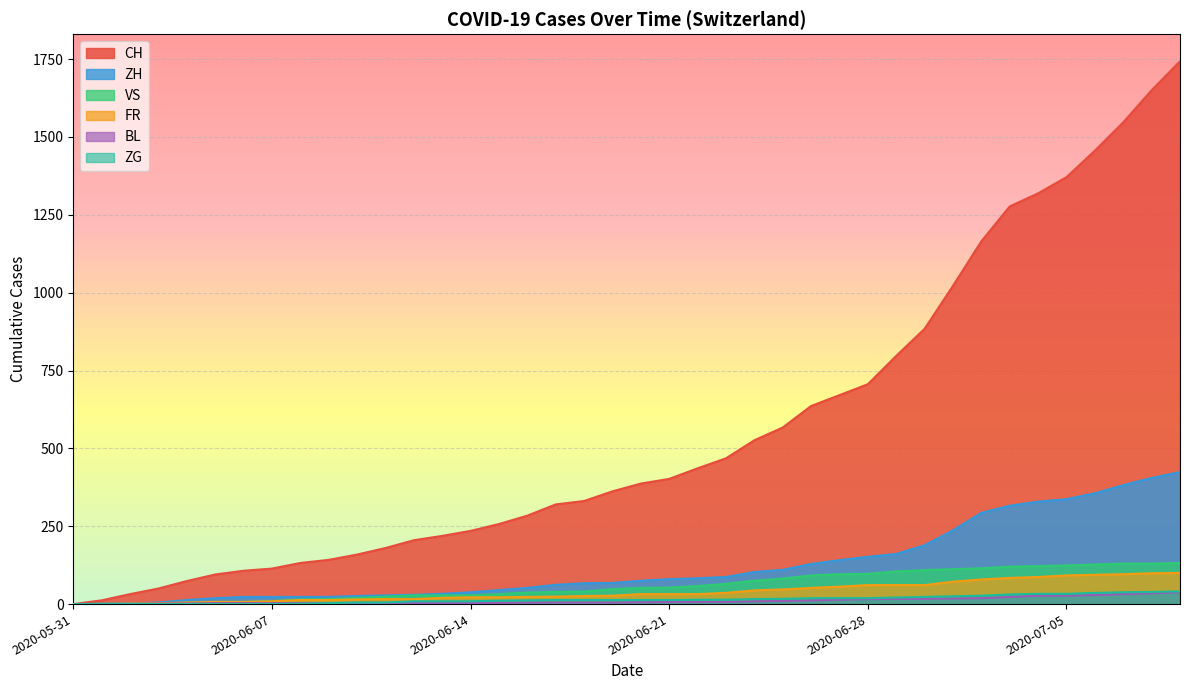

True or false: FR has more than 2 interior local peaks.

False